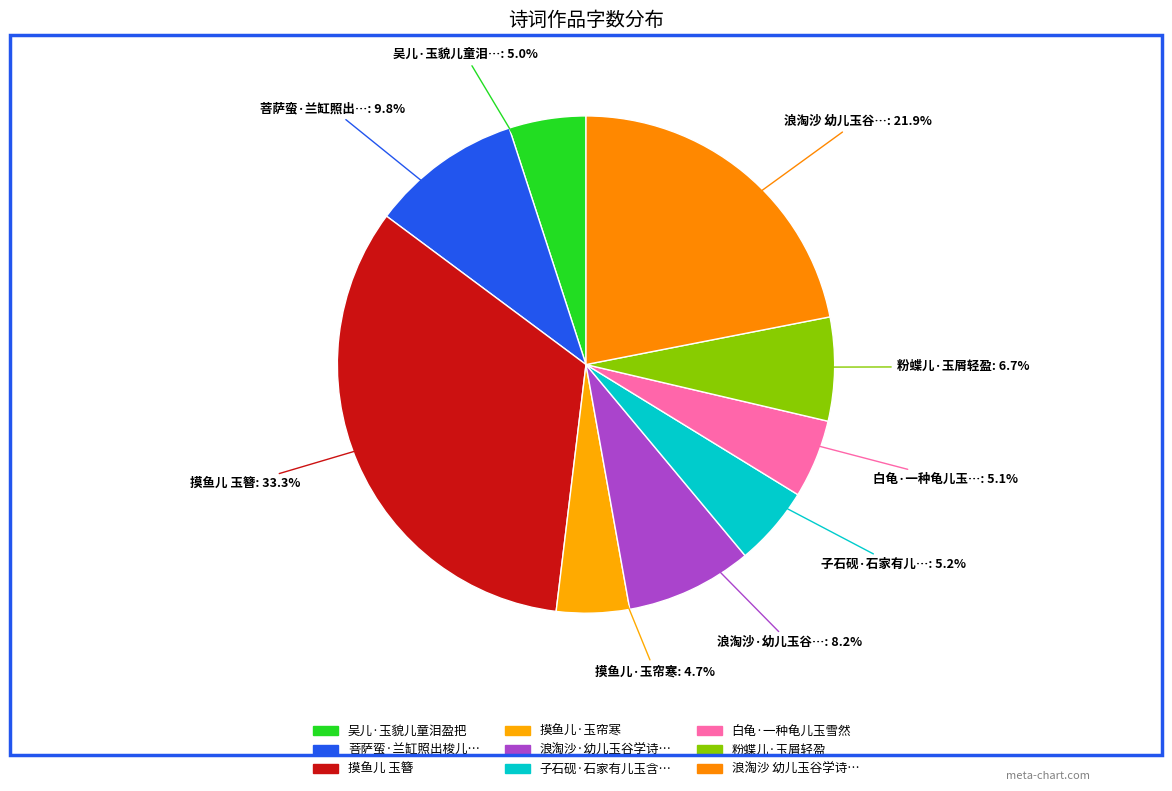

Count the number of slices in the pie.

9